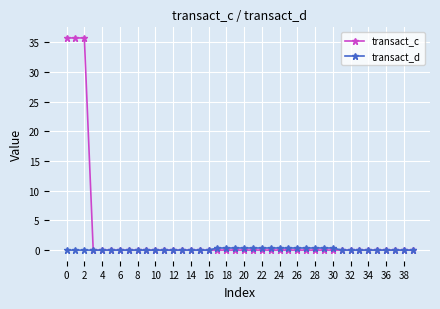

What are all the series names shown in the legend?

transact_c, transact_d